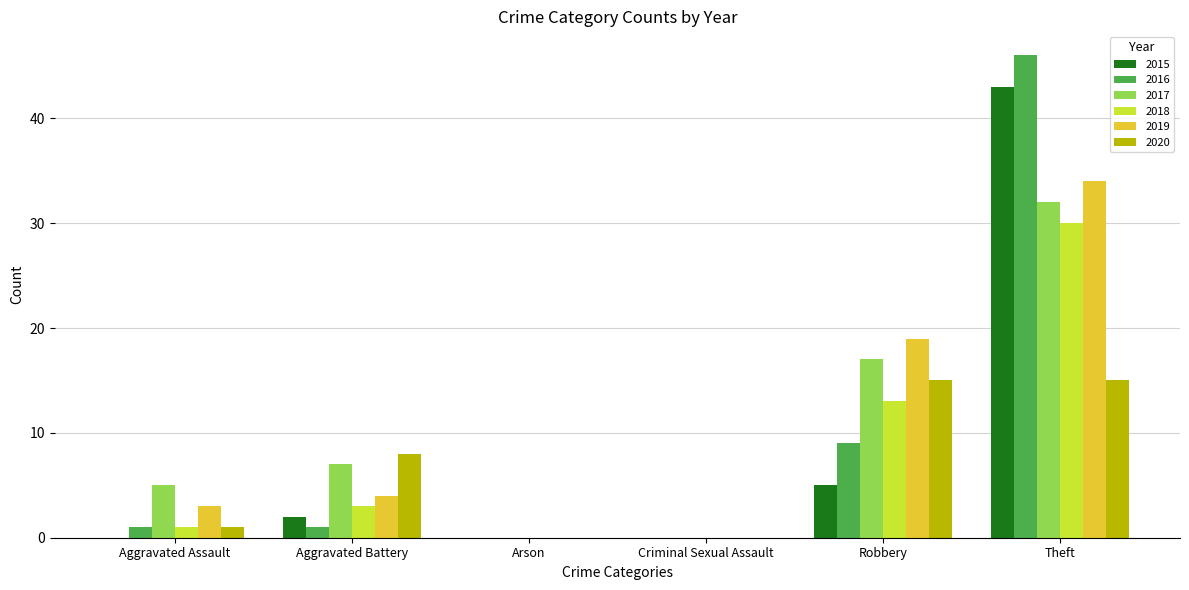

What is the sum of the 2016 values at Aggravated Battery and Criminal Sexual Assault?

1